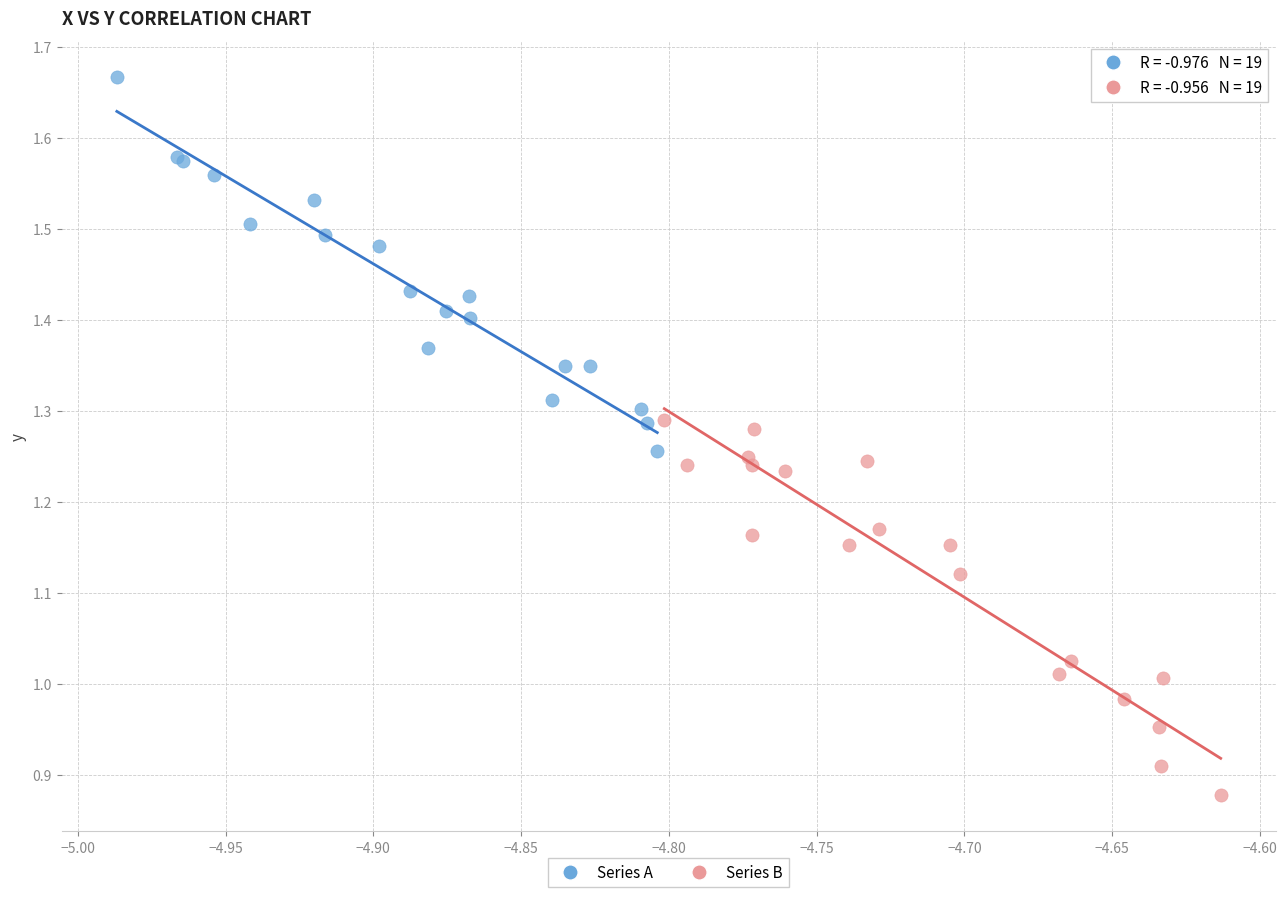

Which series has the largest Y range (max minus min)?

Series B